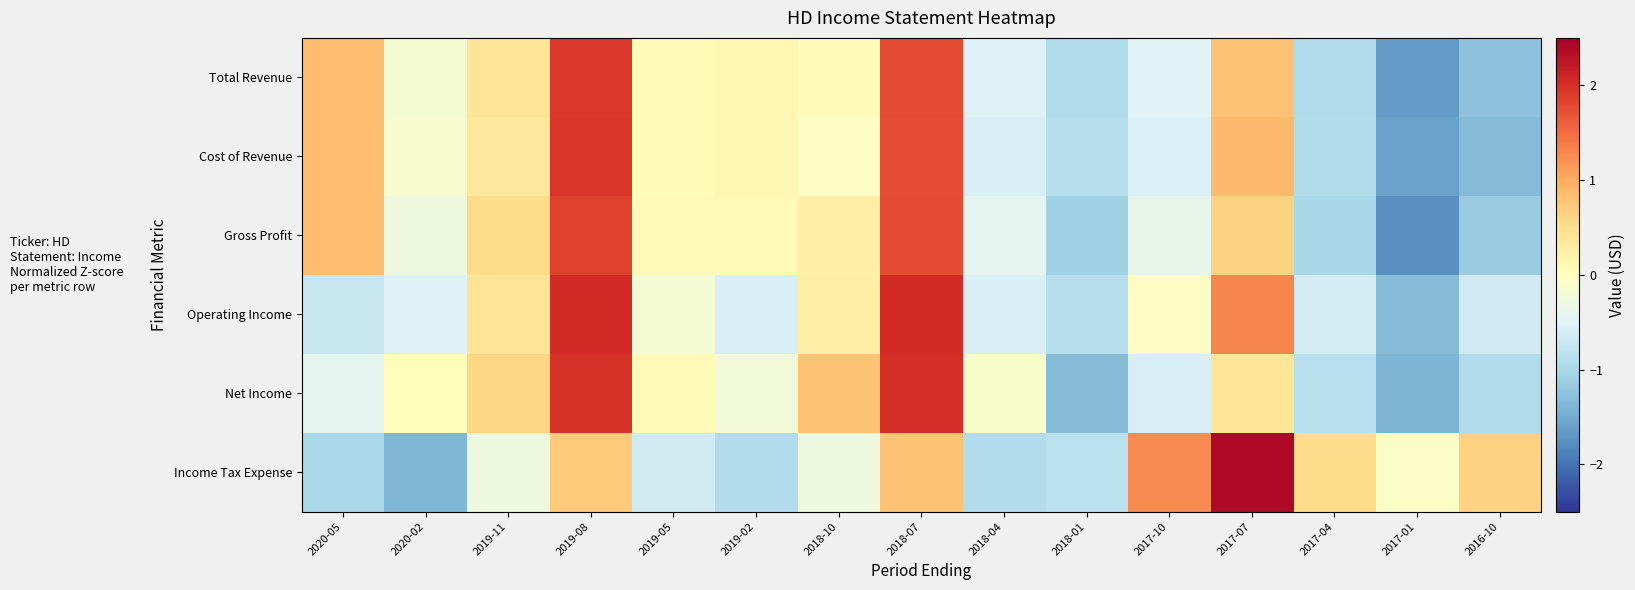

At how many categories does at least one series exceed 1?

4